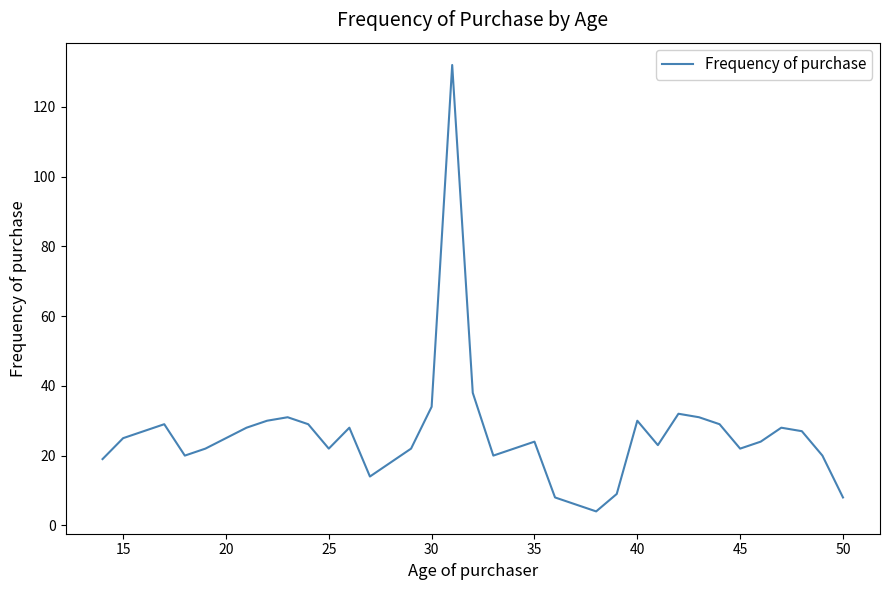

What is the difference between the maximum and minimum values?

128